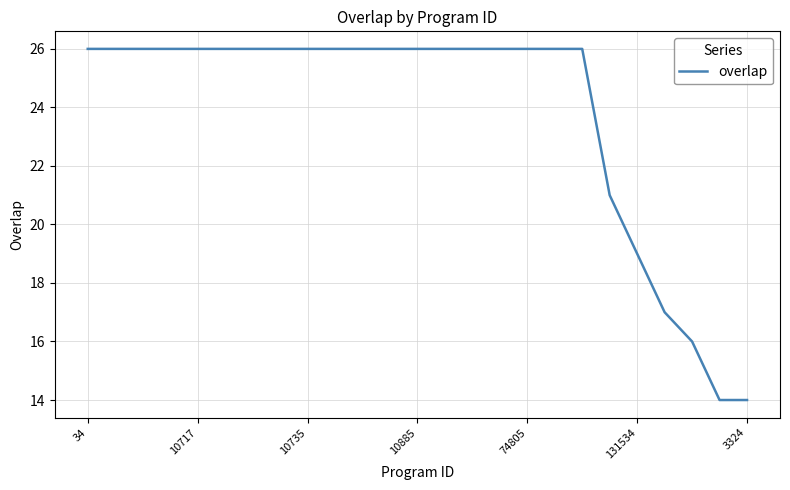

Is this an area chart (filled region under the line)?

No